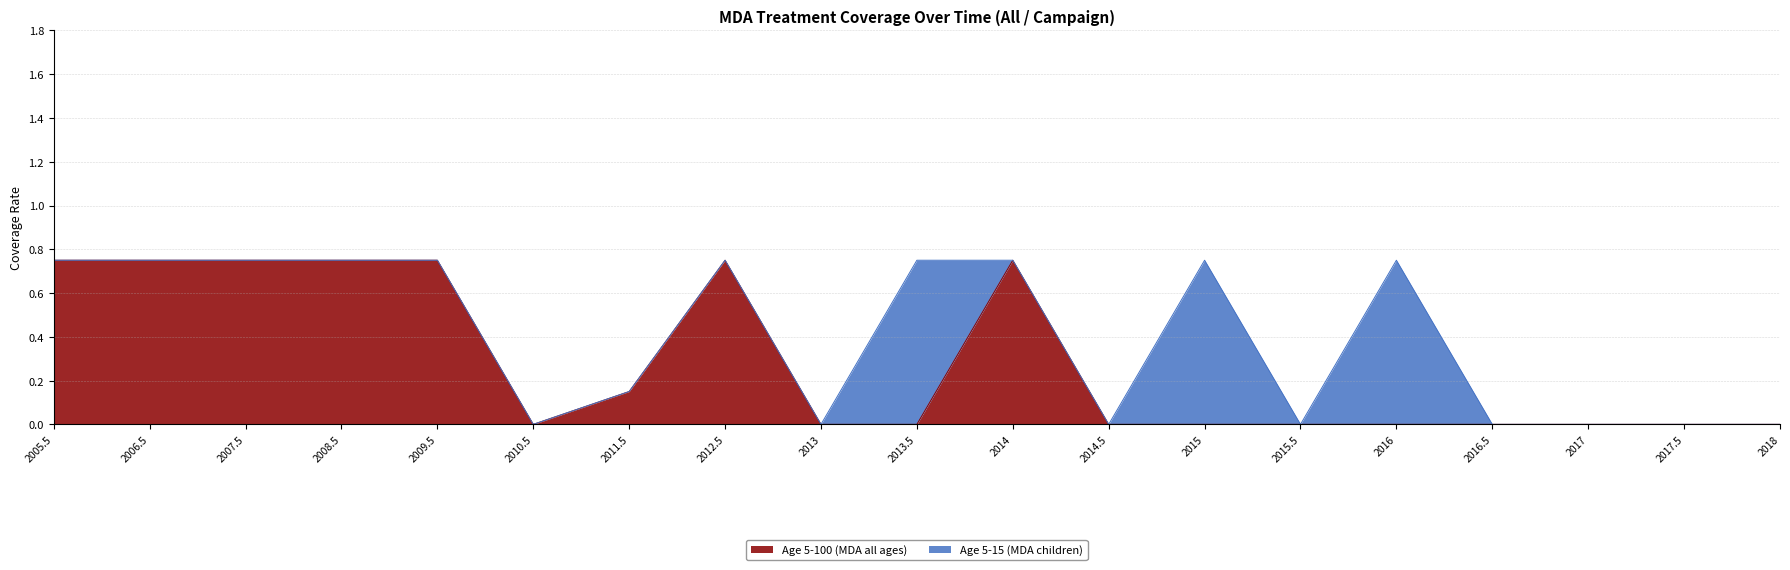

Does the chart display data point markers on the line(s)?

No